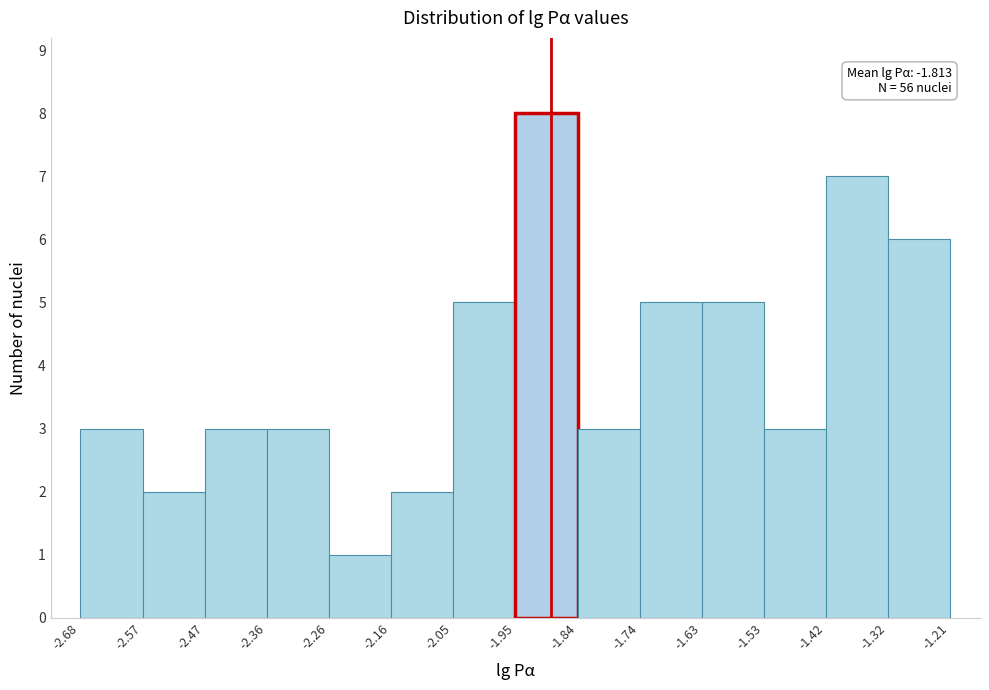

Over which range of the x-axis is the bar tallest?

-1.95 to -1.84